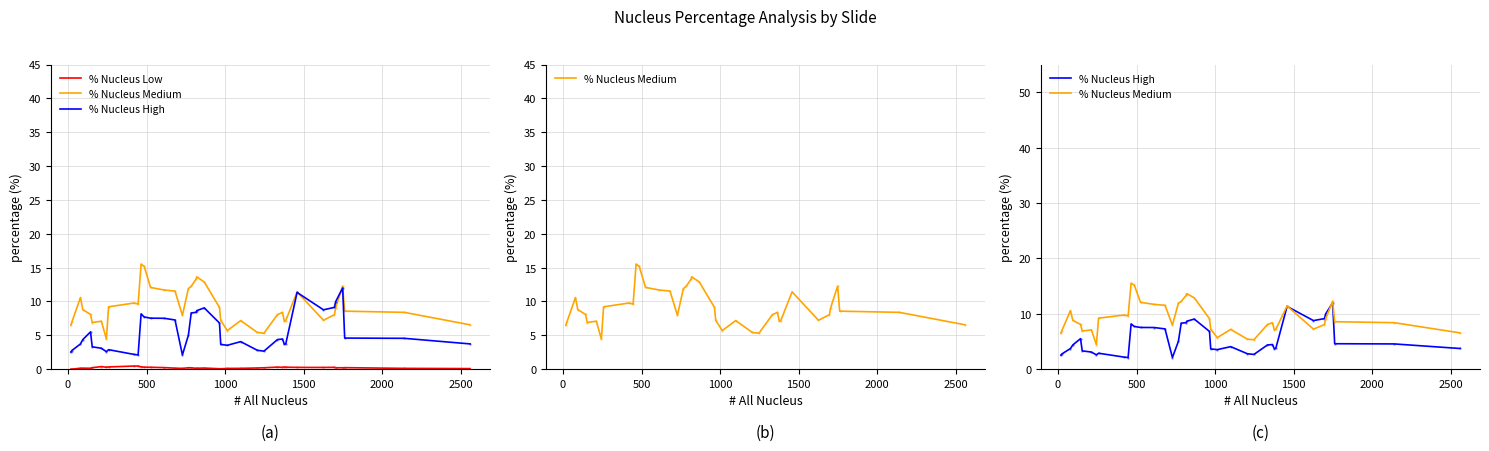

True or false: % Nucleus Medium and % Nucleus Low cross at least once.

False